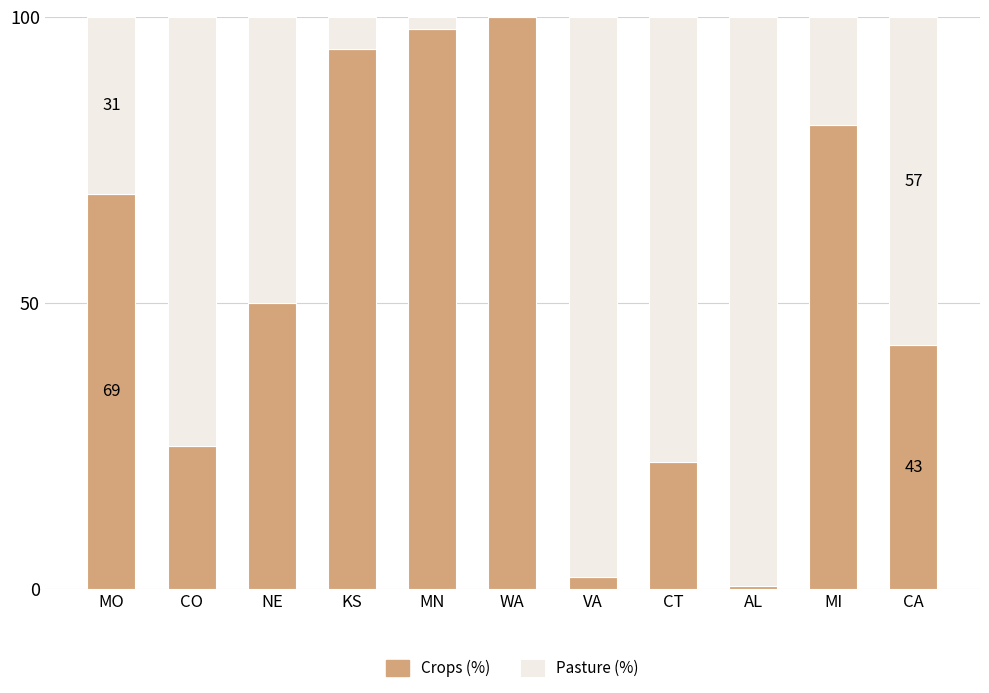

What is the highest value of the Crops (%) series?

100.0